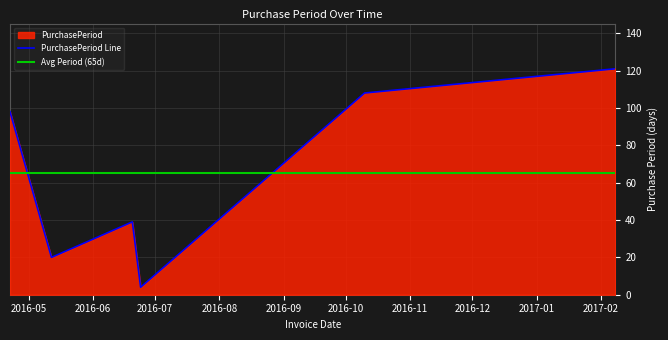

What is the difference between the values at 2016-06-20 and 2017-02-08?

82